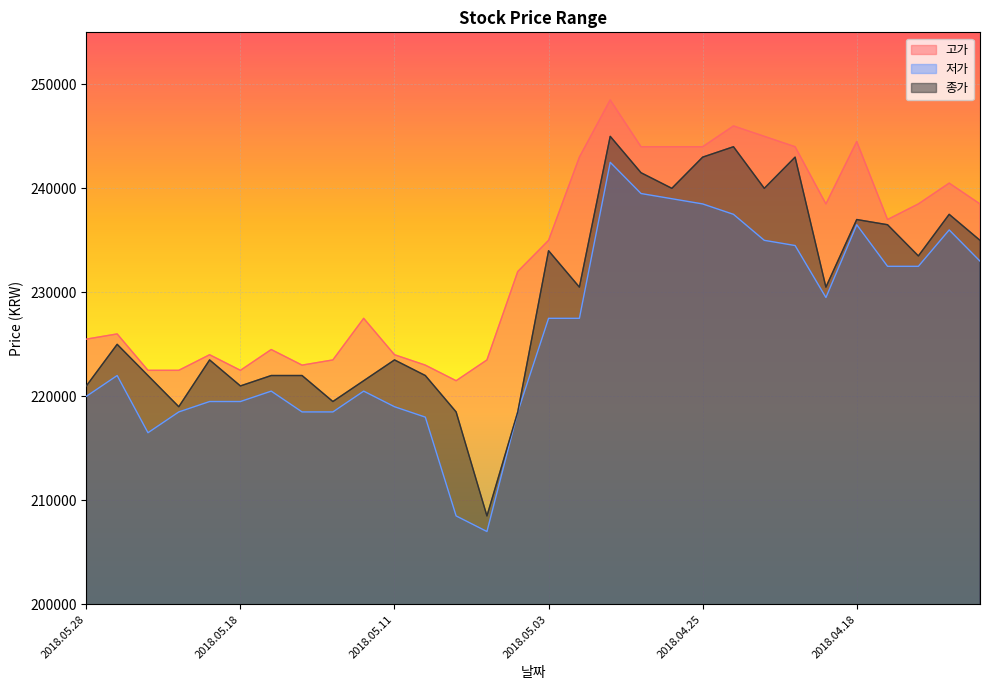

Rank the series by their maximum value, from highest to lowest.

고가, 종가, 저가